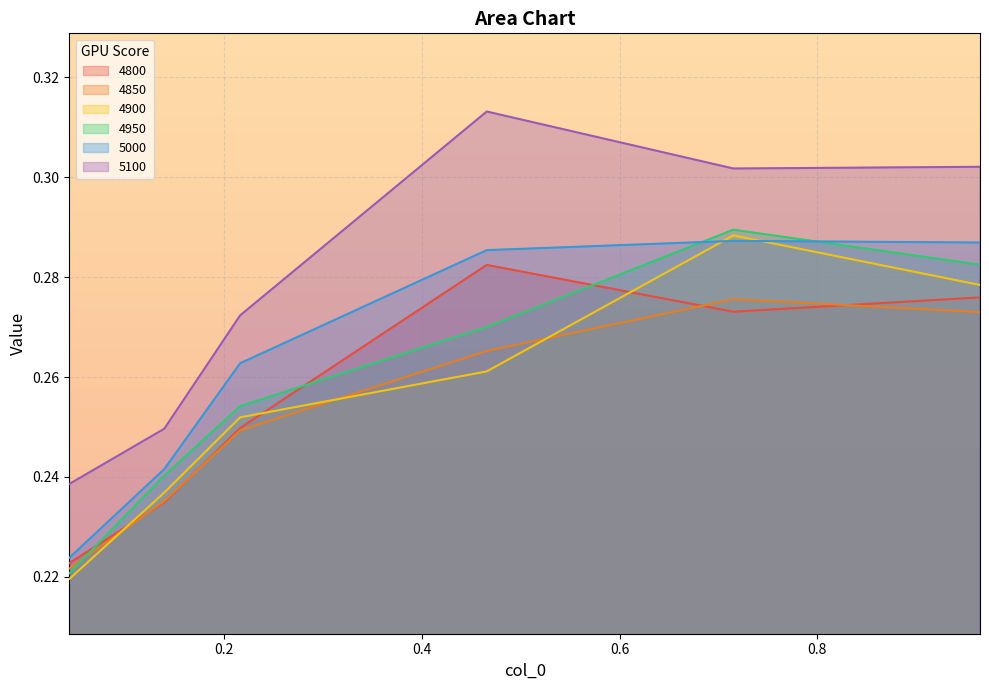

What is the value of the 4900 point at the 3rd from the left?

0.3